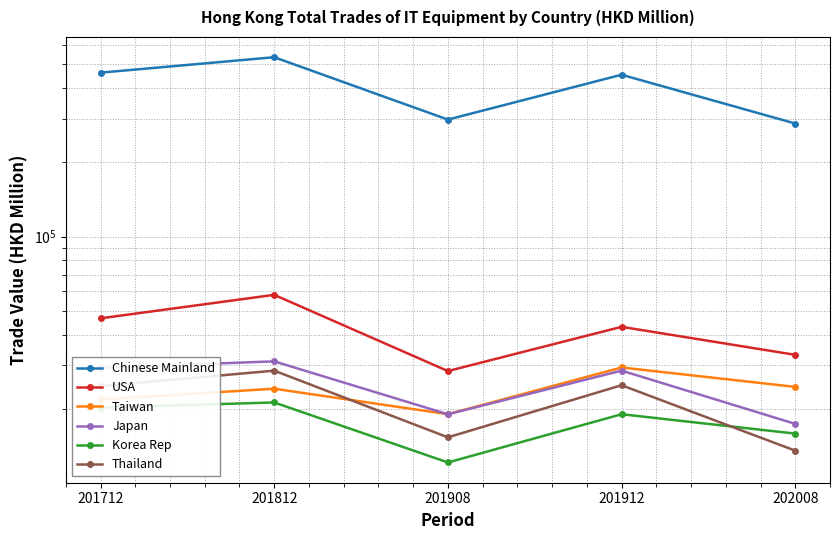

What is the maximum value shown in the chart?

534248.1